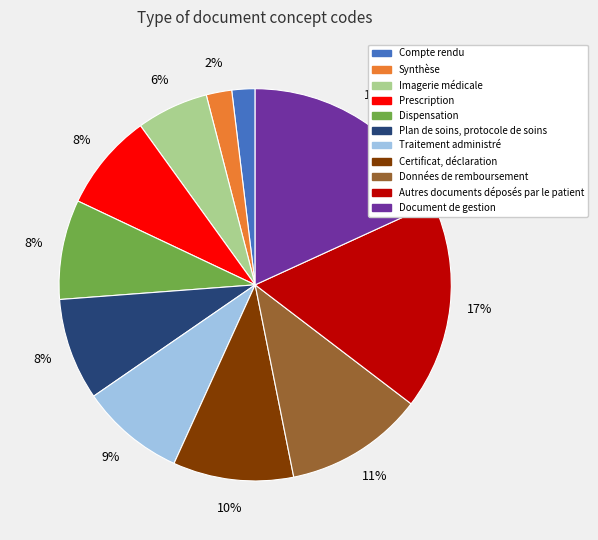

Is the sum of Plan de soins, protocole de soins and Compte rendu greater than half?

No